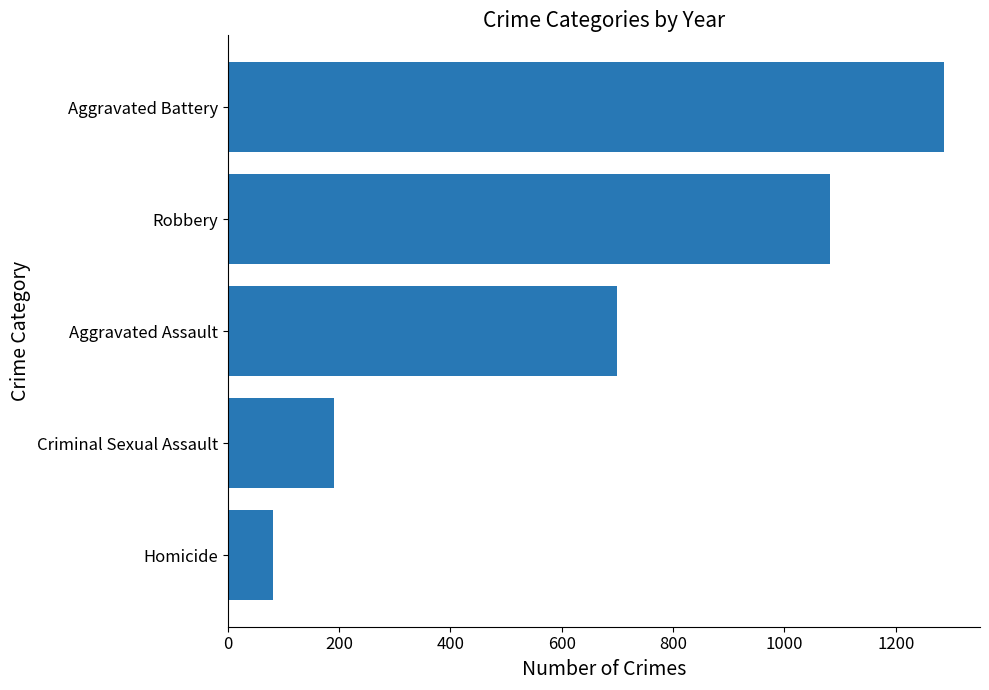

Between Criminal Sexual Assault and Aggravated Battery, which is larger?

Aggravated Battery